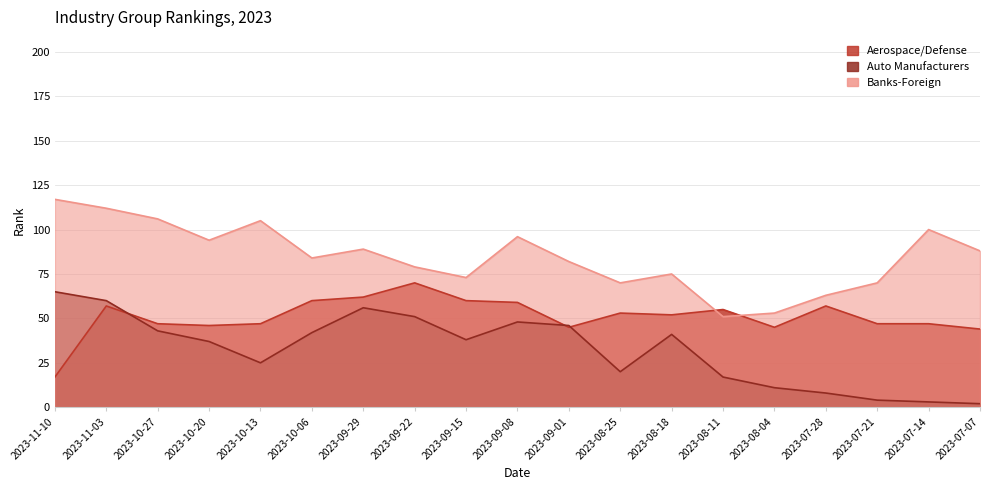

Does the chart display data point markers on the line(s)?

No